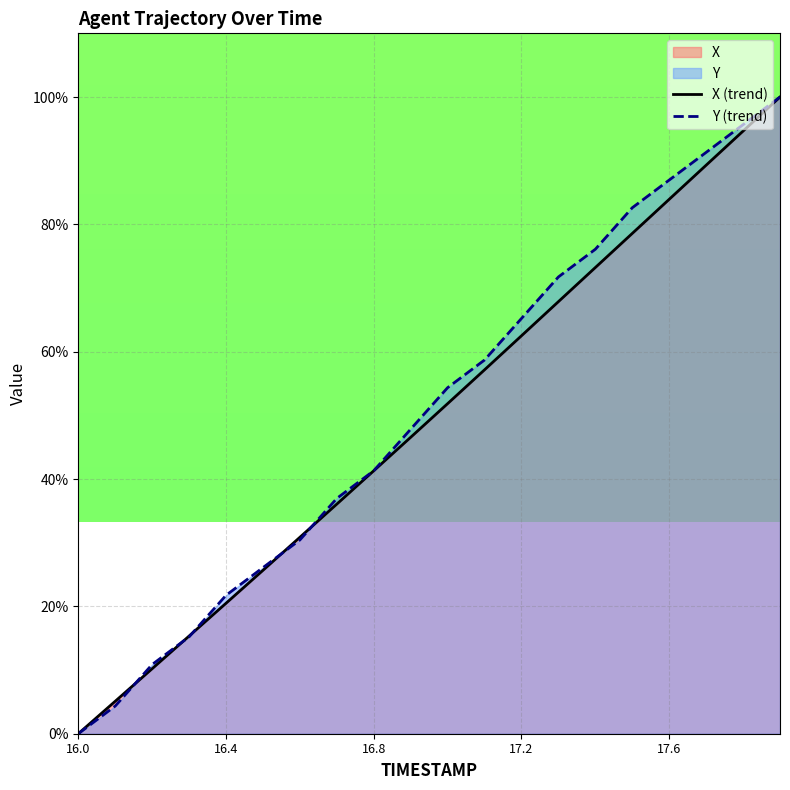

Which category has the lowest value in the X (trend) series?

16.0